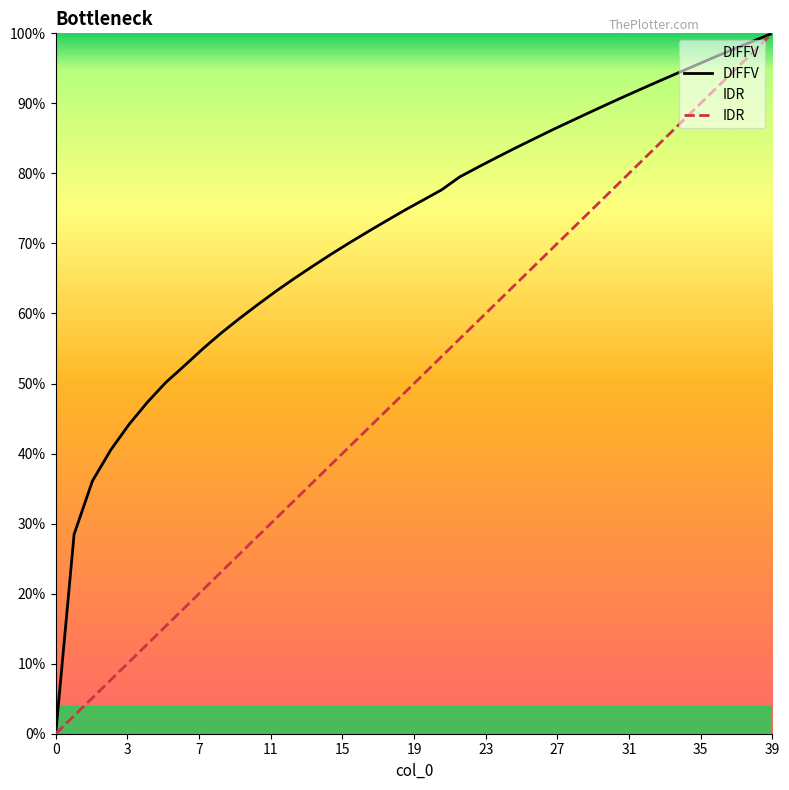

True or false: DIFFV and IDR cross at least once.

False